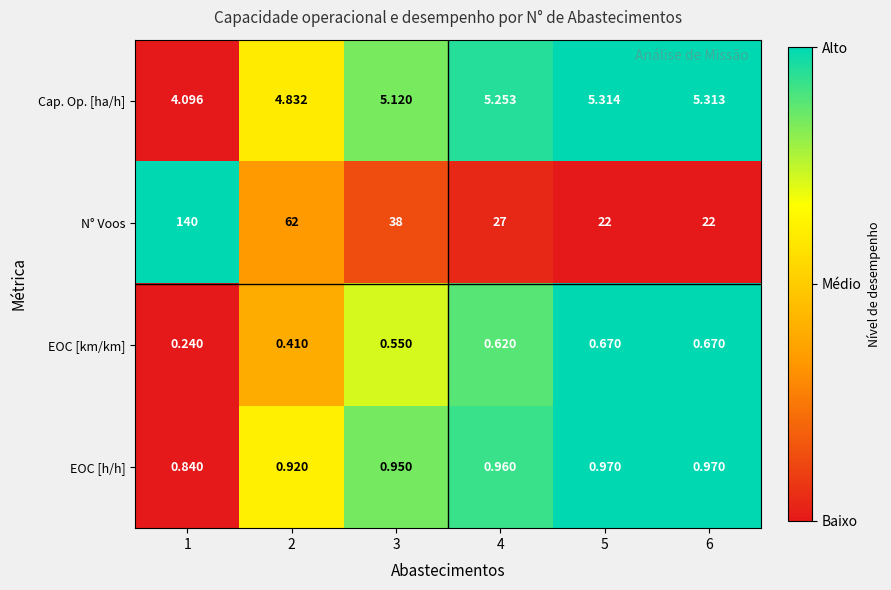

Between 3 and 6, which series saw the biggest shift?

N° Voos